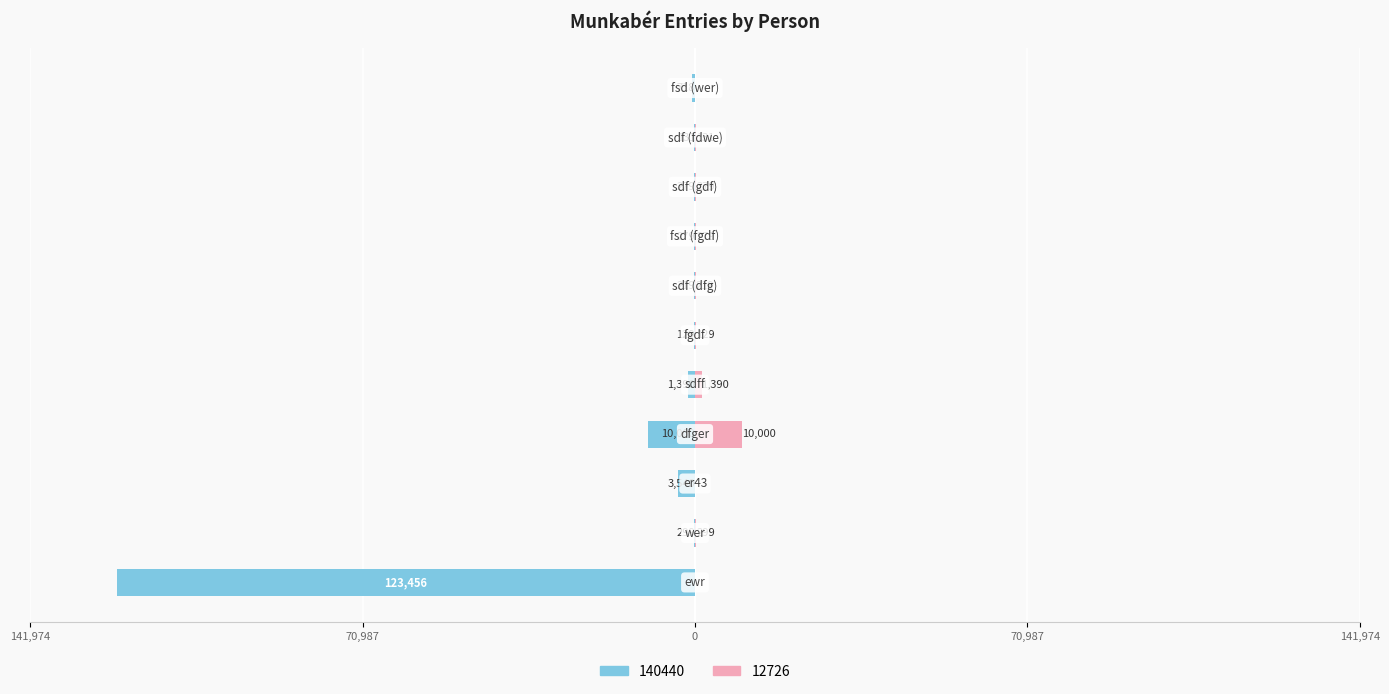

Where is 140440 nearest to the value -61792?

dfger